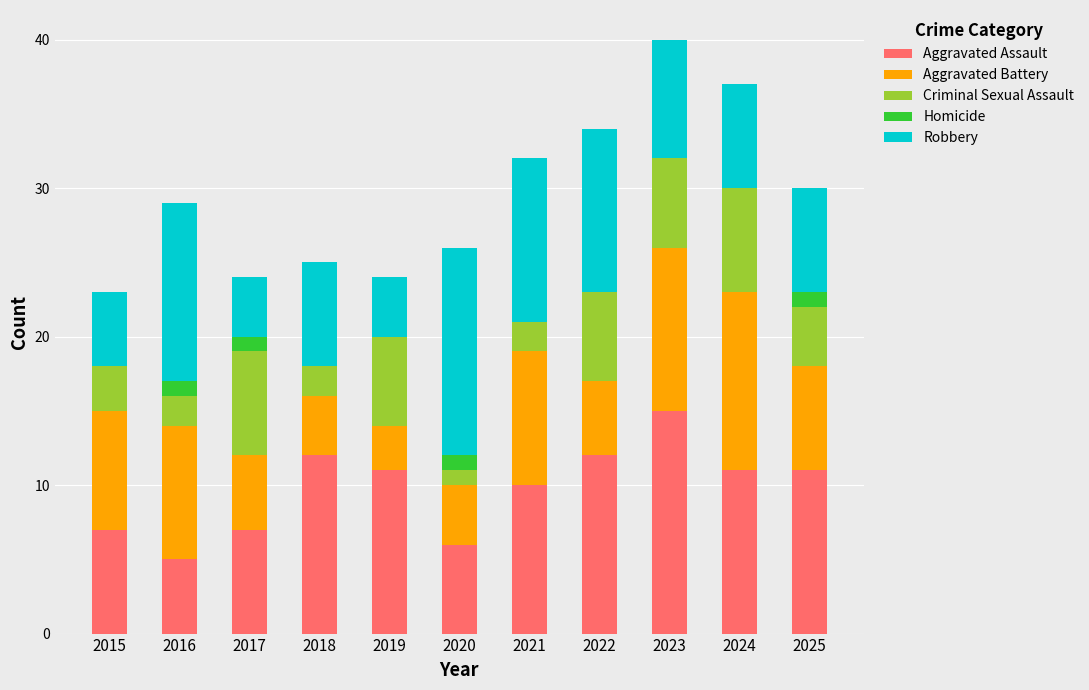

The value of Aggravated Assault at 2025 is 7. True or false?

False